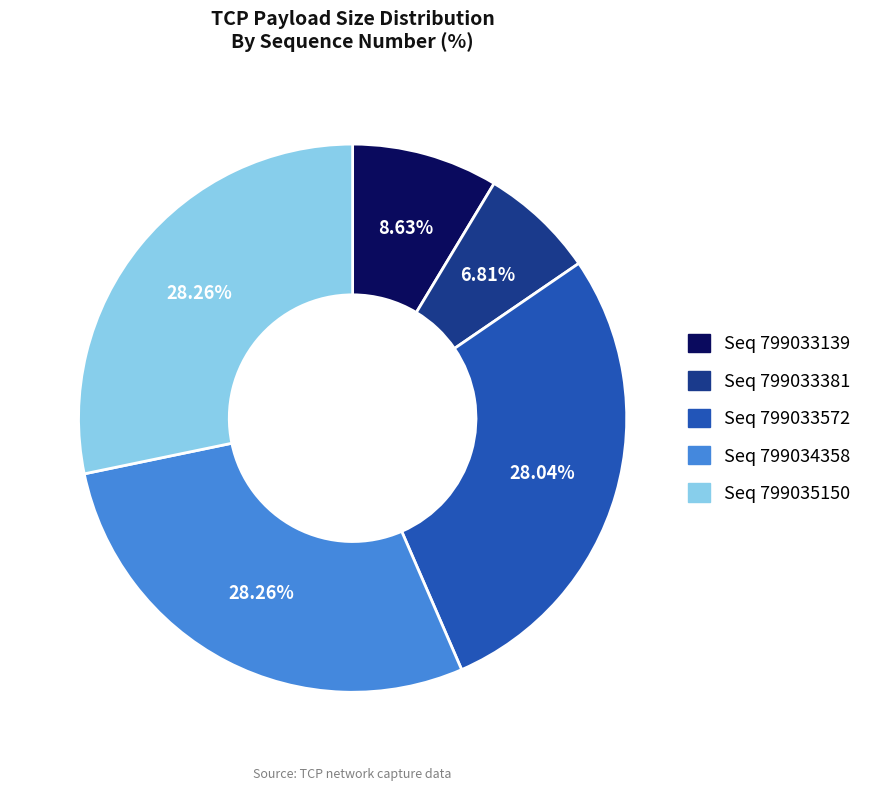

Between Seq 799033139 and Seq 799034358, which is larger?

Seq 799034358